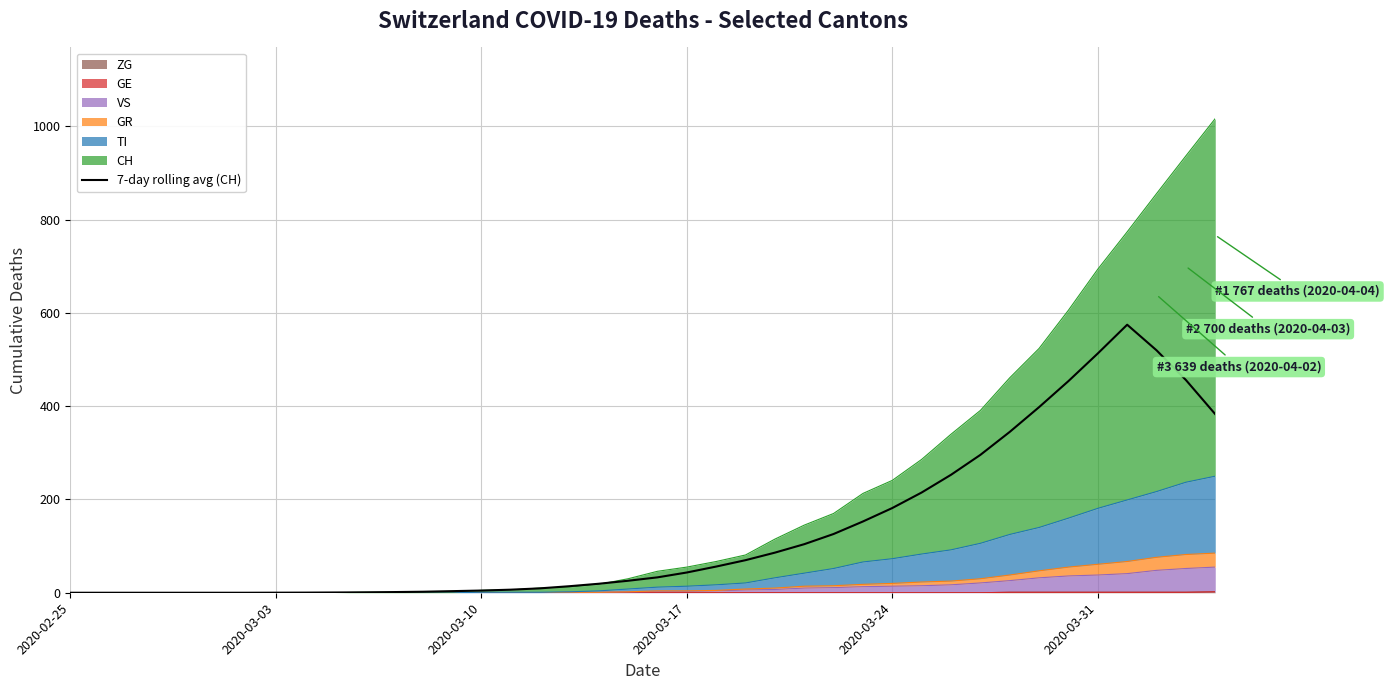

Reading right to left, what are all the values shown in this chart?

383.0	456.3	520.0	574.9	513.3	454.0	398.1	345.0	295.7	253.0	215.0	181.7	152.9	126.0	104.1	86.0	69.9	56.1	43.4	33.0	25.7	19.3	14.0	9.4	6.6	4.7	3.4	2.1	1.4	0.9	0.6	0.3	0.1	0.0	0.0	0.0	0.0	0.0	0.0	0.0